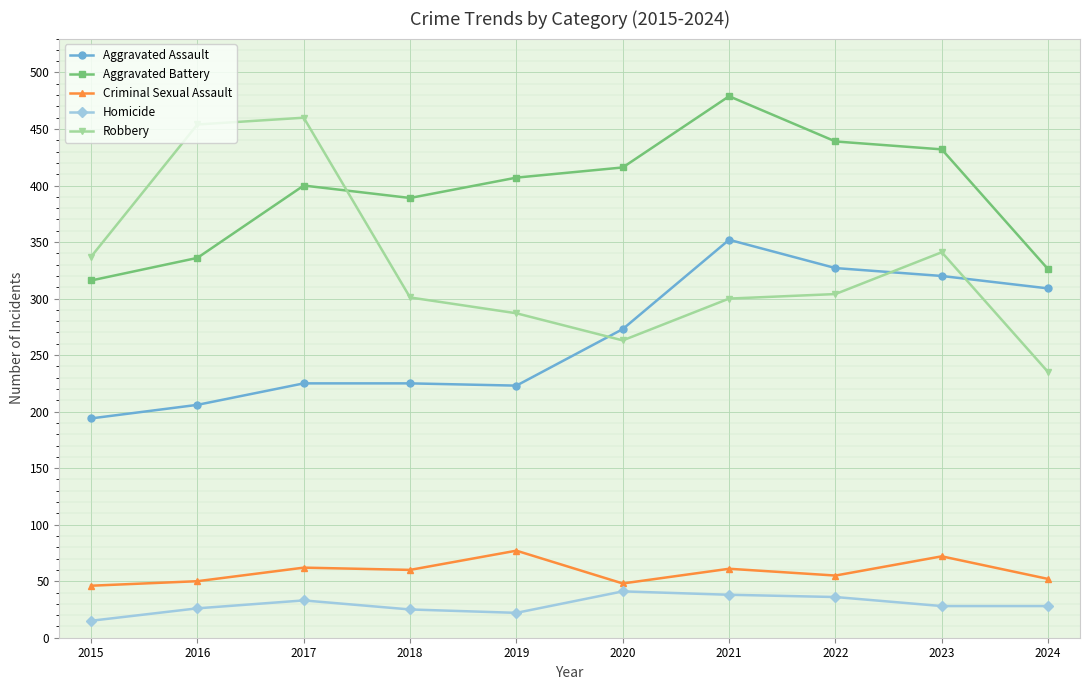

At how many categories does at least one series exceed 82?

10